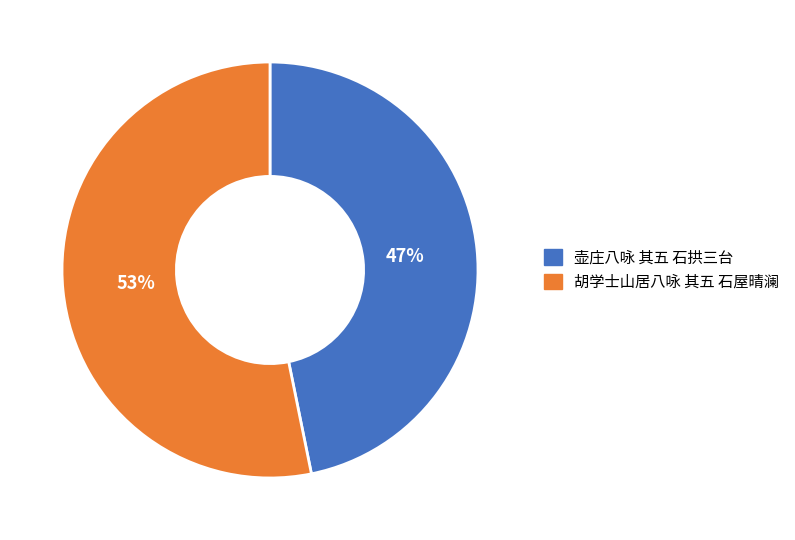

Which has a higher value, 胡学士山居八咏 其五 石屋晴澜 or 壶庄八咏 其五 石拱三台?

胡学士山居八咏 其五 石屋晴澜